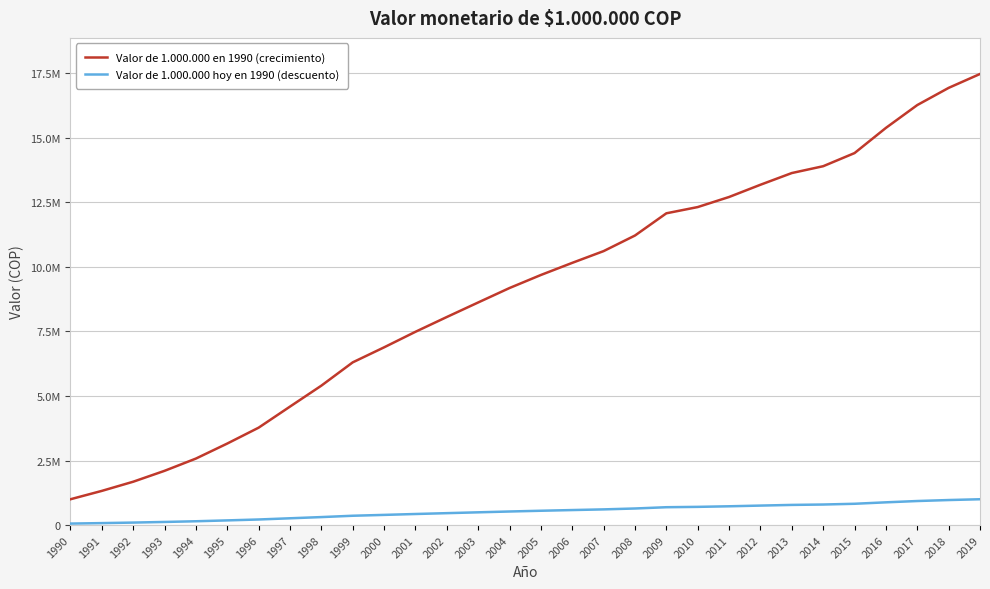

List the series in order of their peak value, lowest first.

Valor de 1.000.000 hoy en 1990 (descuento), Valor de 1.000.000 en 1990 (crecimiento)